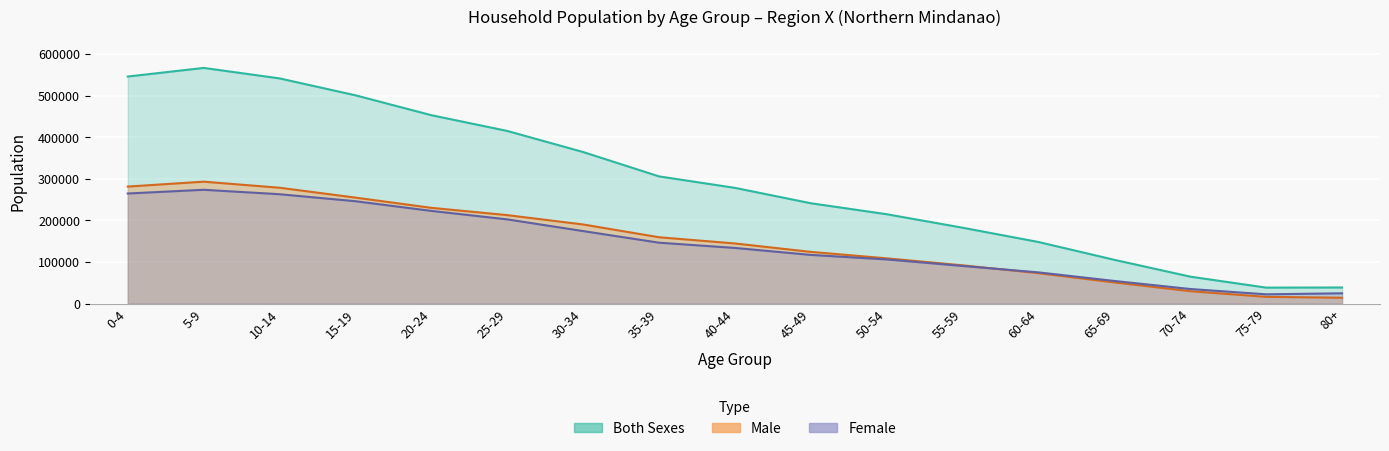

True or false: Male and Both Sexes intersect in this chart.

False